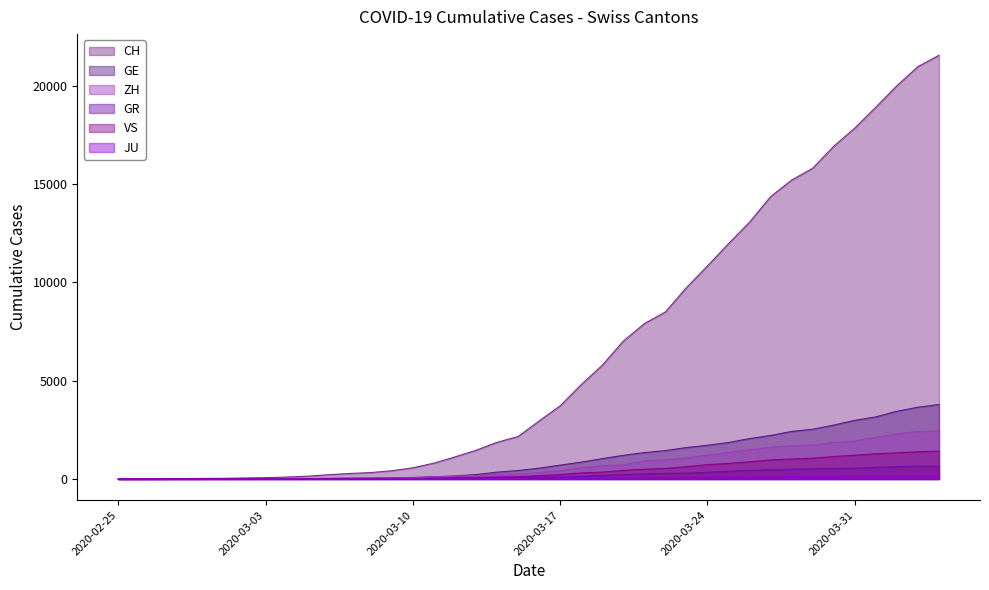

How many data points in CH are above 2954?

19